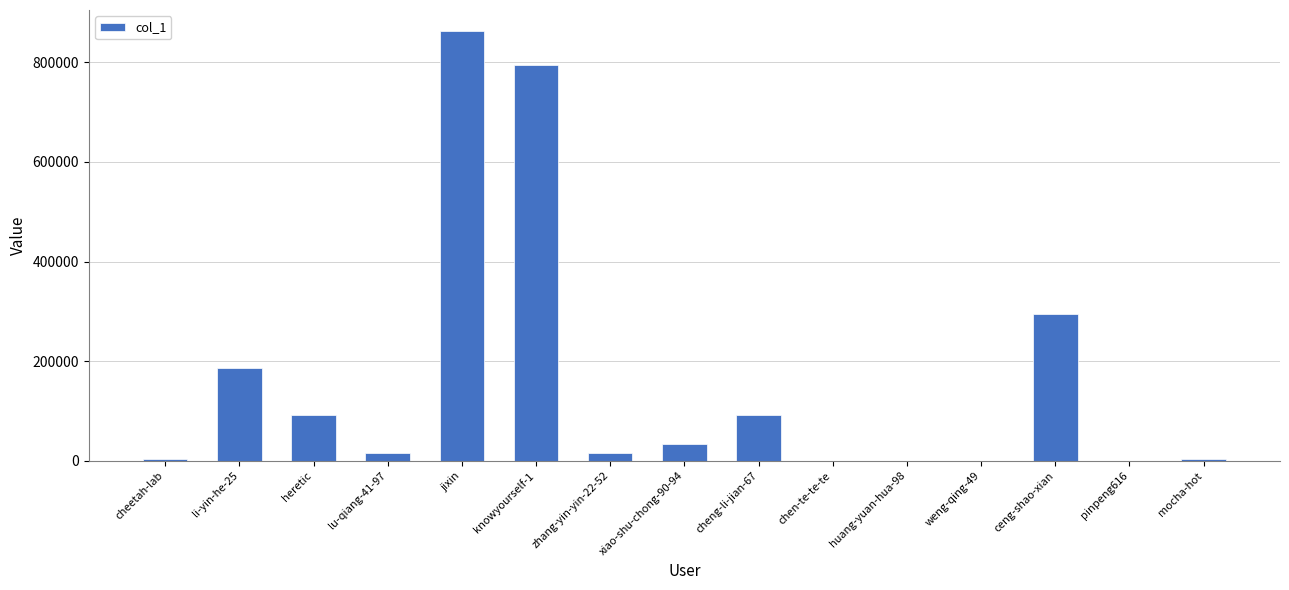

Is it true that the value at heretic is 92812?

True